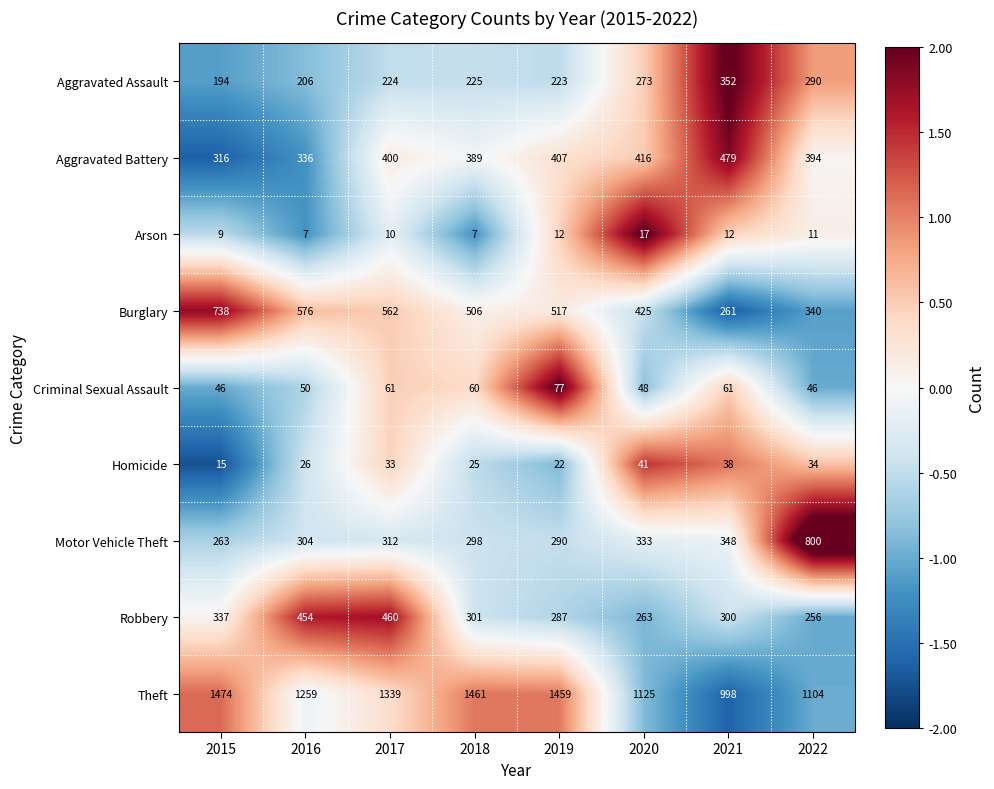

How many series are shown in this chart?

9